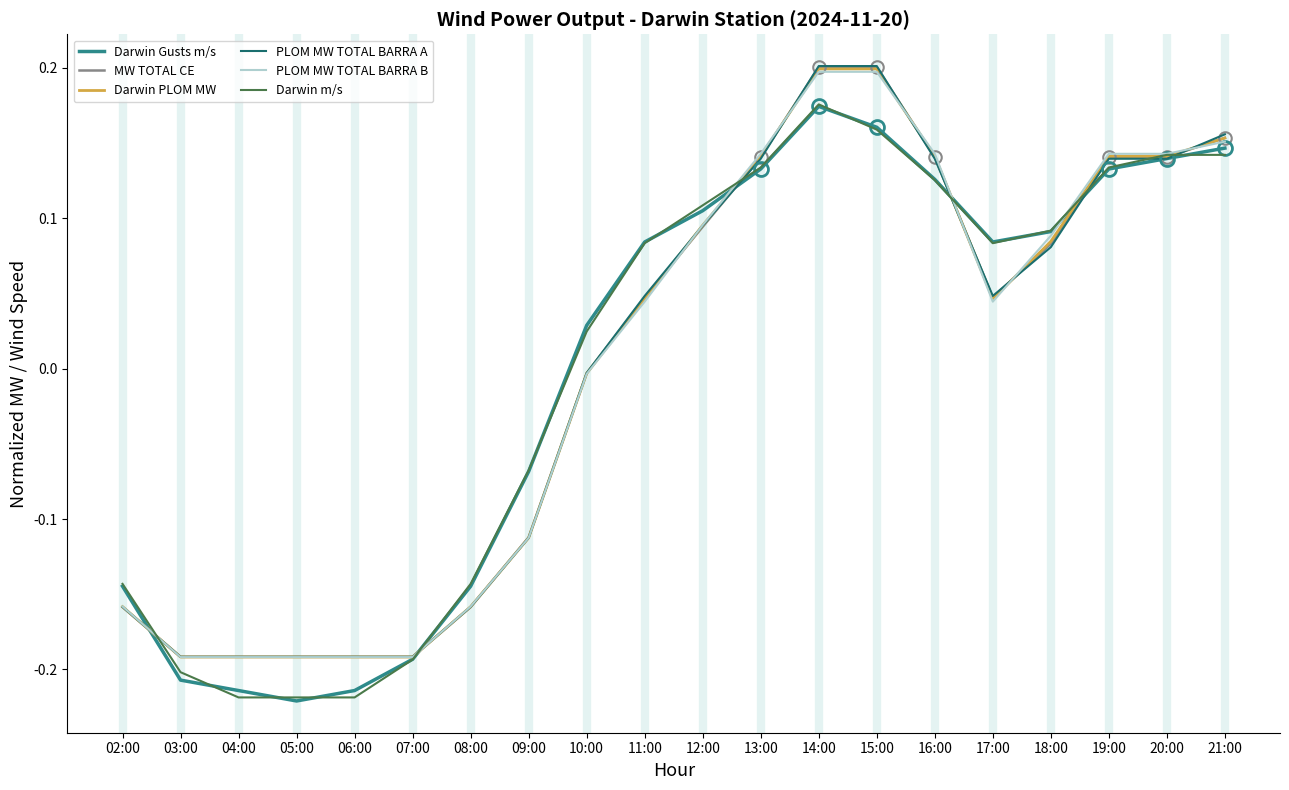

Which series changed the most between 06:00 and 08:00?

Darwin m/s